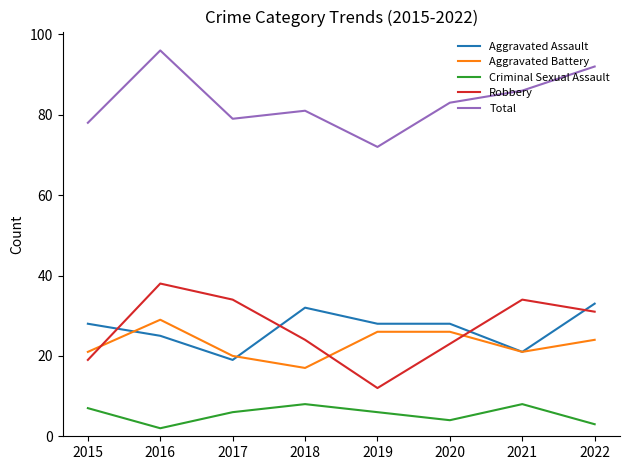

The Criminal Sexual Assault series shows 8 at 2018. True or false?

True